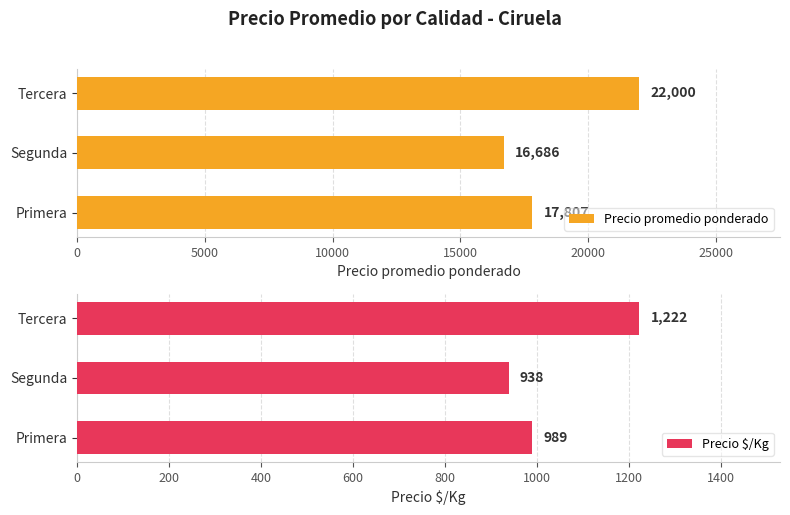

How many Precio $/Kg values are between 938 and 1222?

3